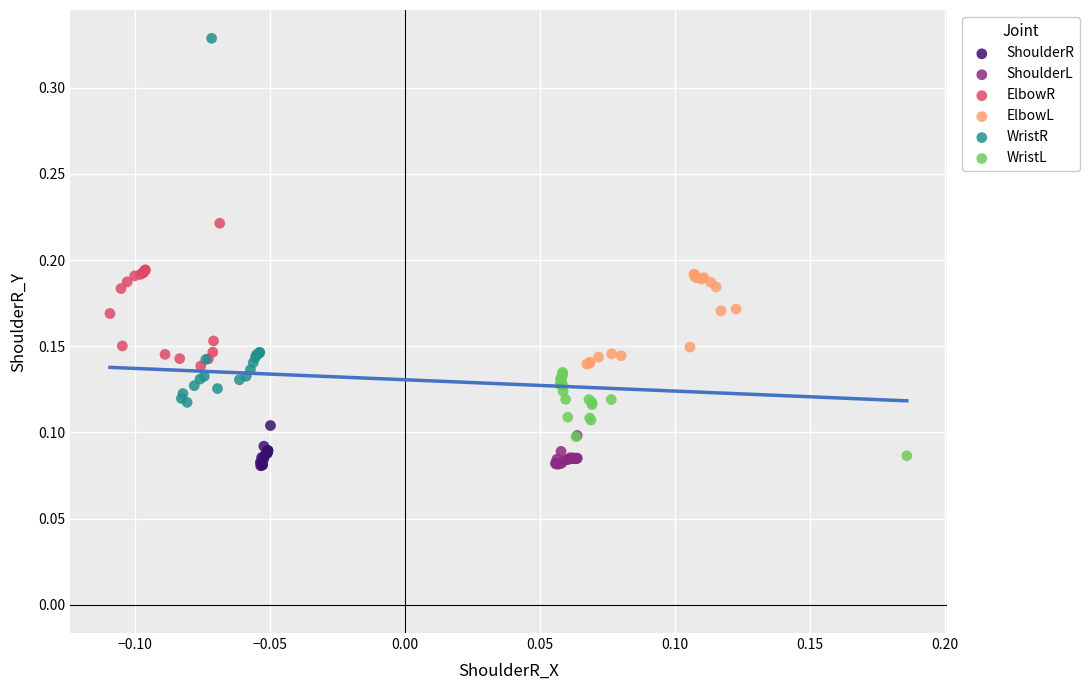

Which series has the widest spread of Y values?

WristR